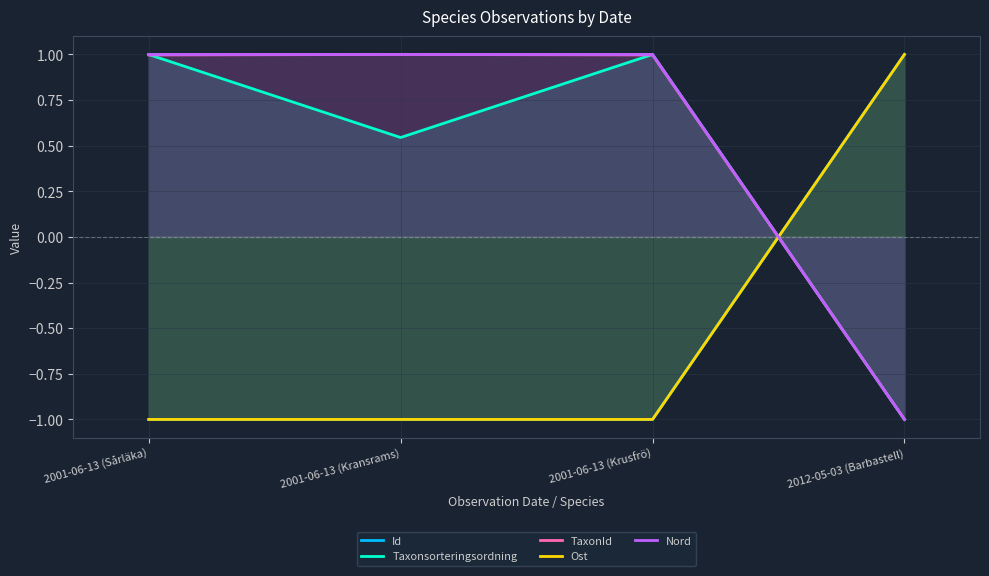

What is the label of the 1st point from the right?

2012-05-03 (Barbastell)